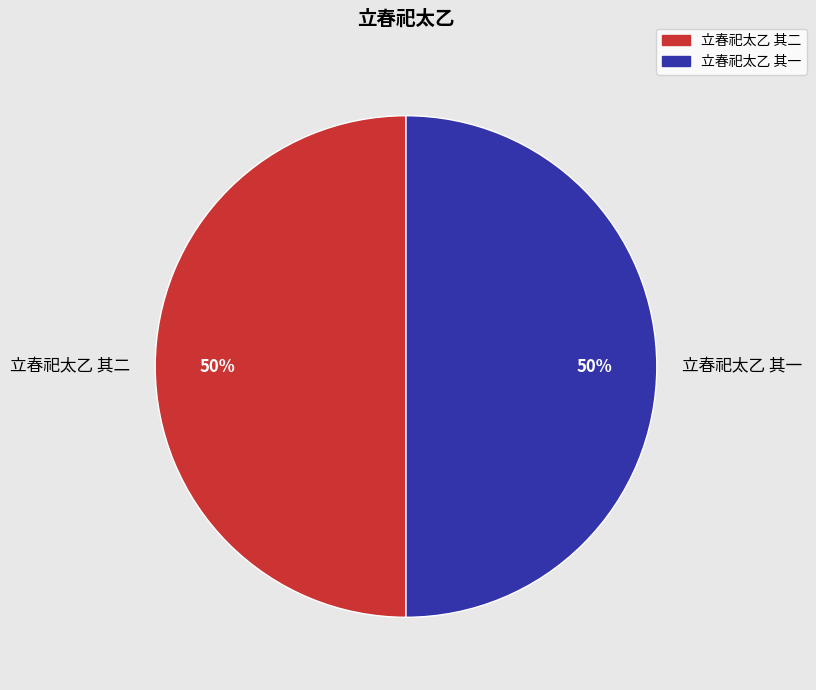

Do 立春祀太乙 其一 and 立春祀太乙 其二 together represent more than half of the pie?

Yes